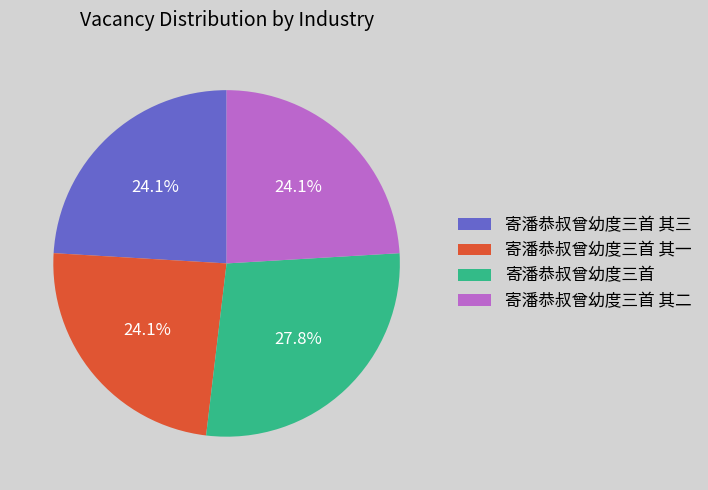

Do 寄潘恭叔曾幼度三首 其三 and 寄潘恭叔曾幼度三首 其二 together represent more than half of the pie?

No